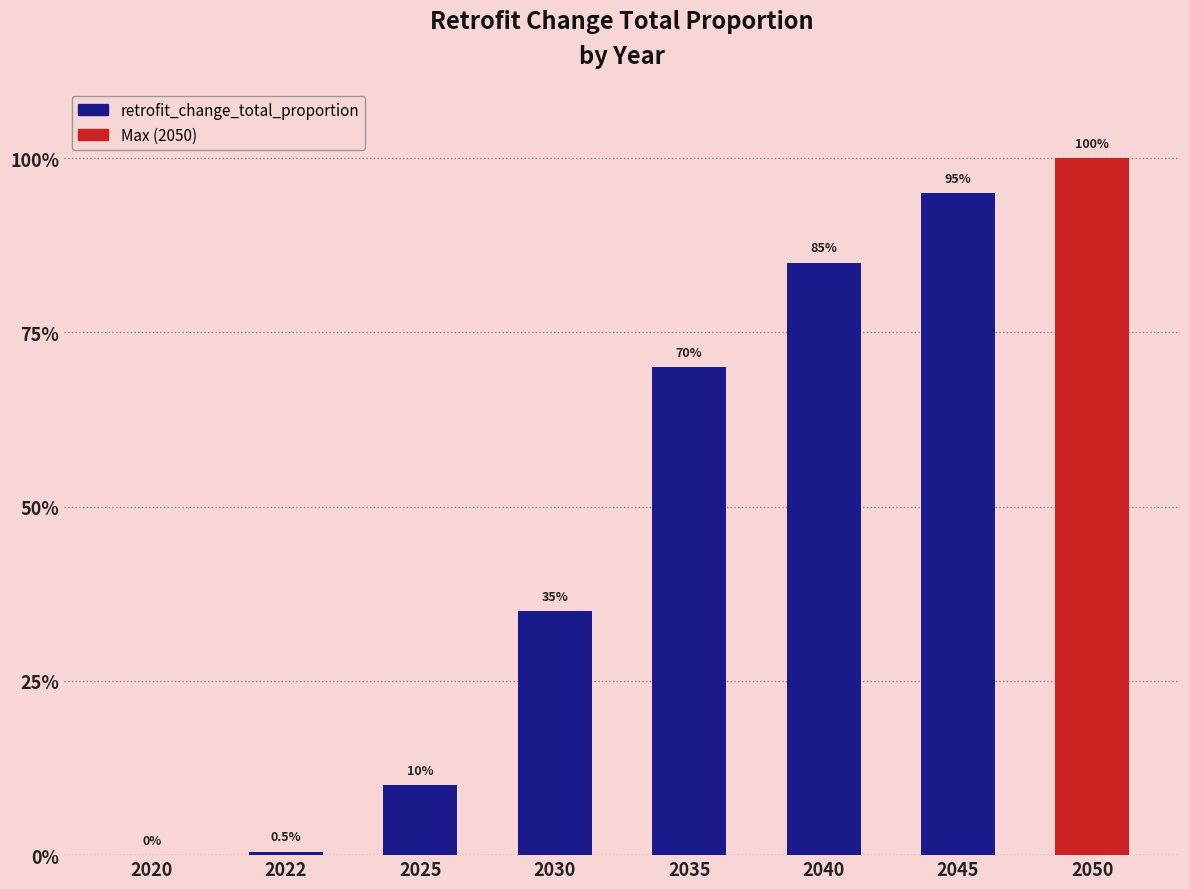

Is it true that the value at 2020 is -0.7?

False